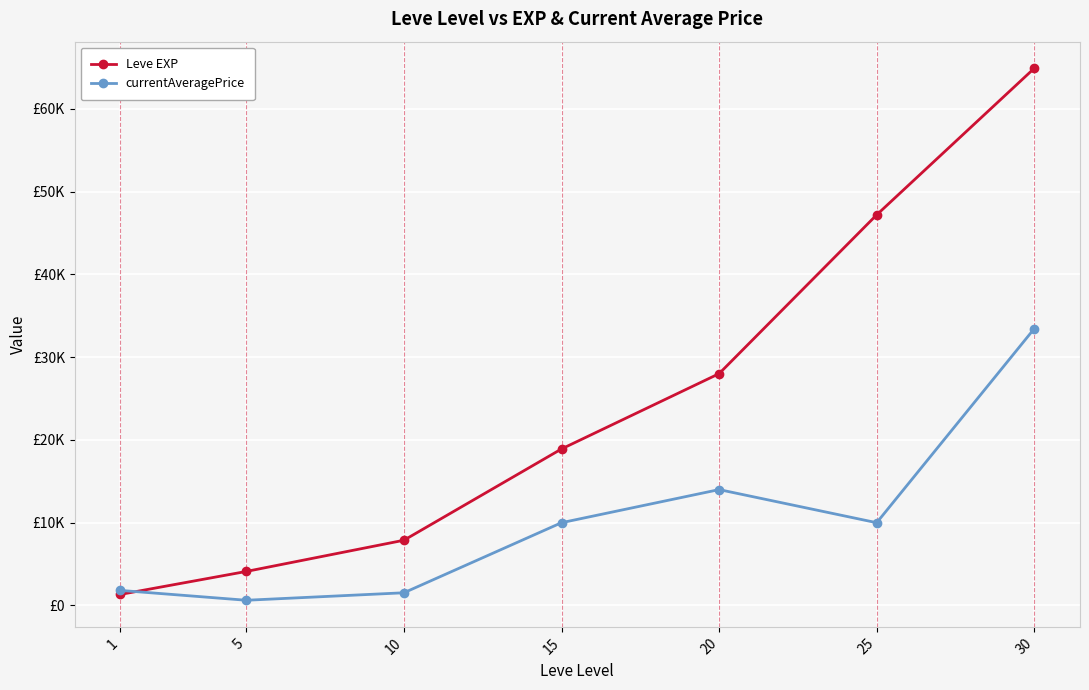

What are all the series names shown in the legend?

Leve EXP, currentAveragePrice